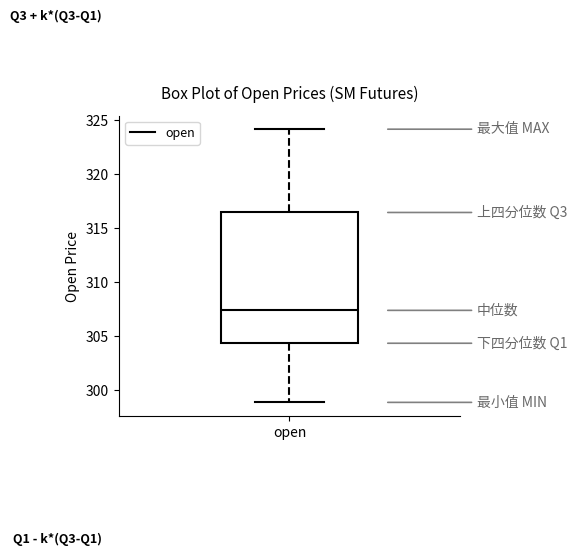

Transcribe this box plot: give where the median line is, the range the box spans, and where the two whiskers end, as read against the y-axis. The values are not printed on the chart, so give them approximately, as read against the axis.

median 307.5, box 304.5 to 316.5, whiskers 299.0 to 324.0